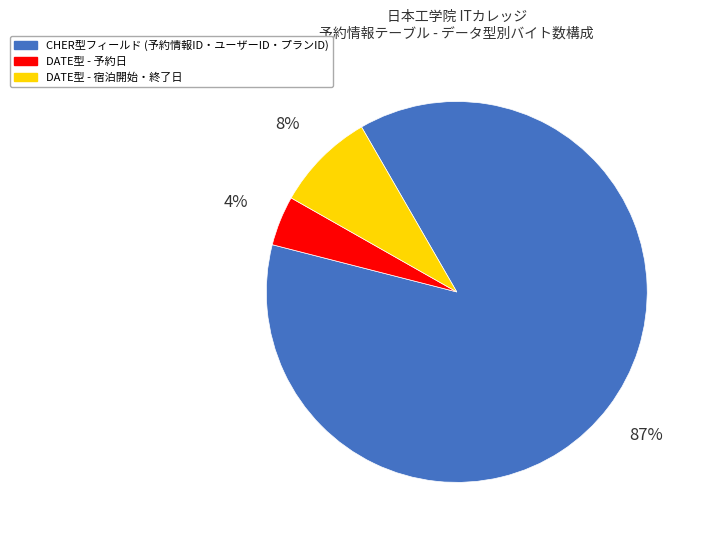

What is the ratio of the value at DATE型 - 宿泊開始・終了日 to the value at DATE型 - 予約日?

2.0